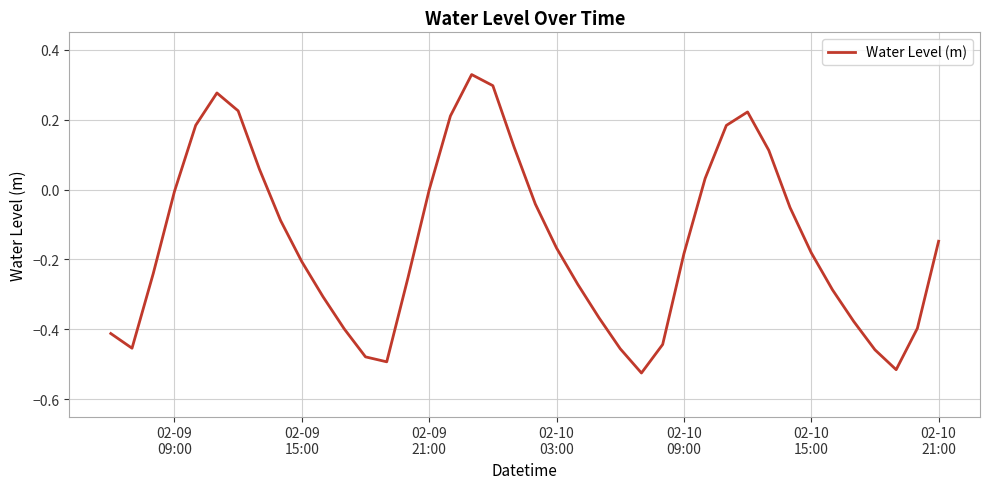

What is the difference between the maximum and minimum values?

0.9